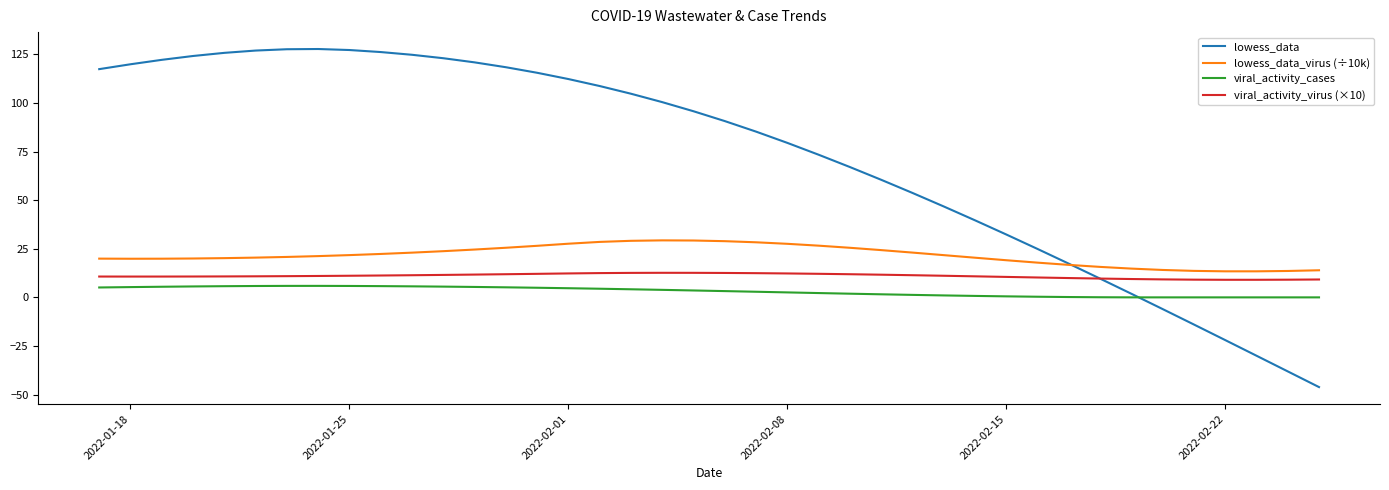

Which series has the largest total across all categories?

lowess_data